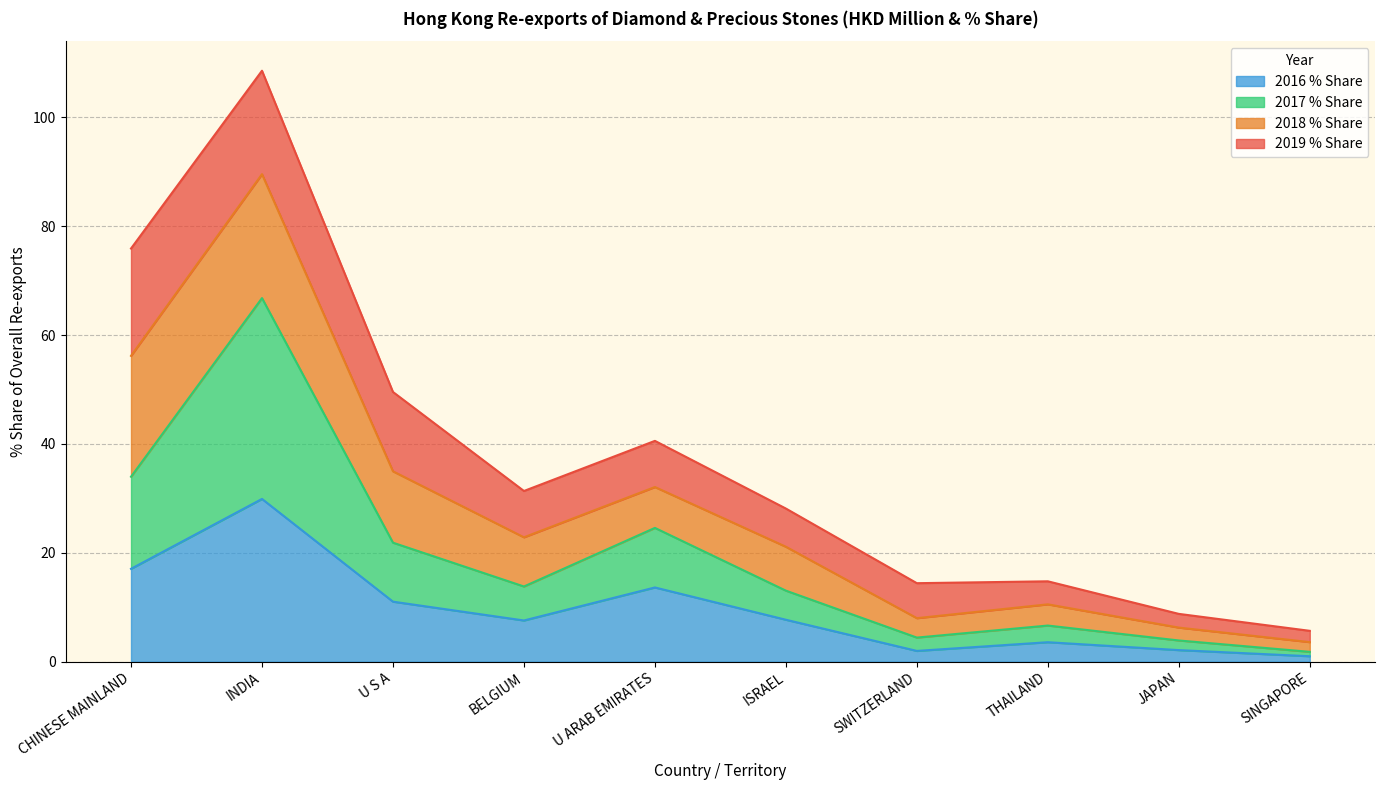

What is the minimum value shown in the chart?

1.0